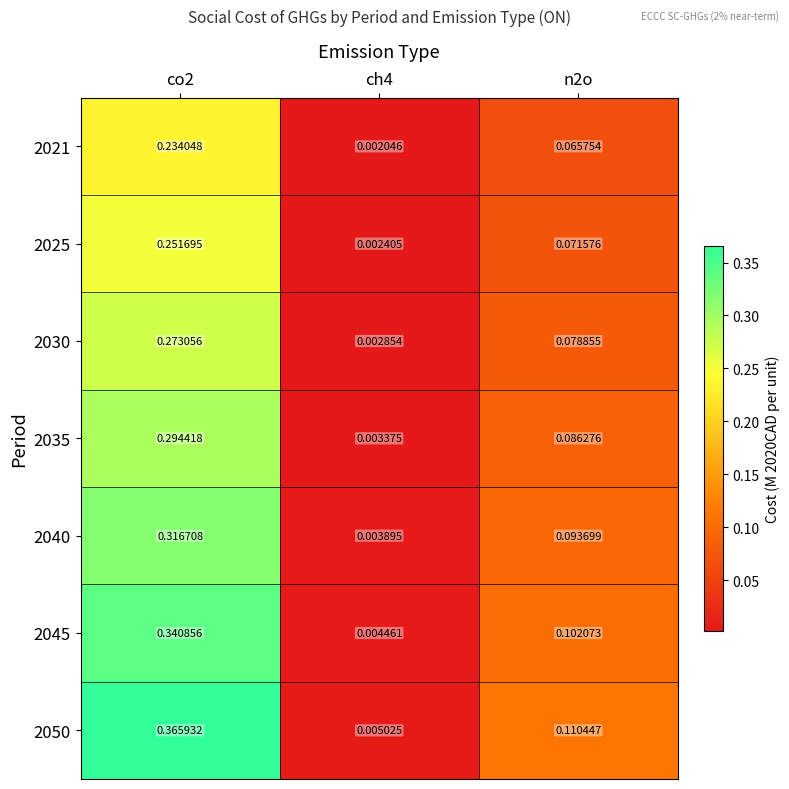

Is the value of 2025 at ch4 greater than the value of 2045 at n2o?

No